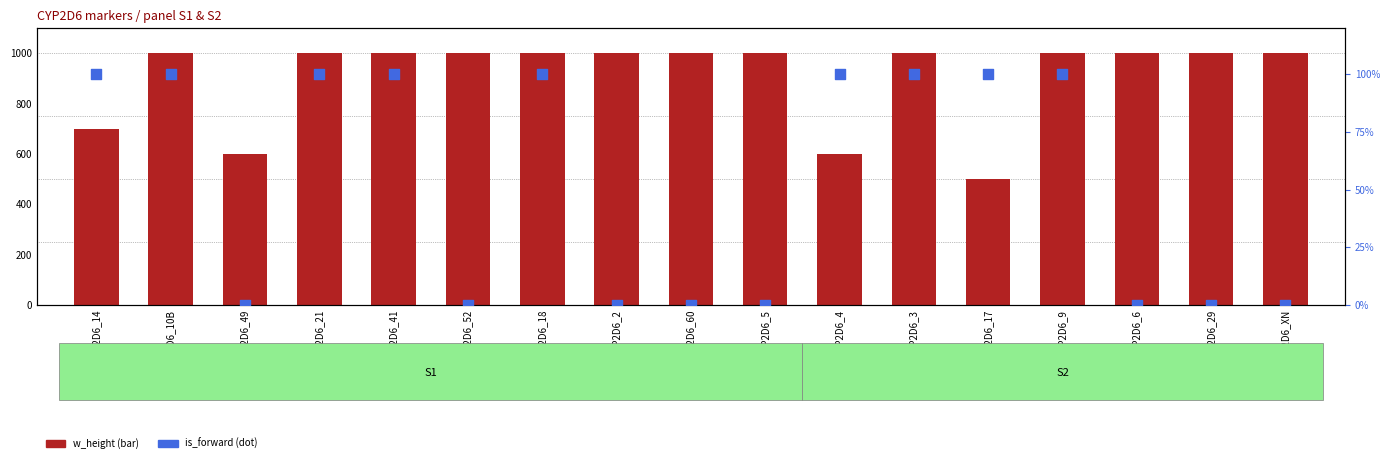

What are all the series names shown in the legend?

w_height, is_forward